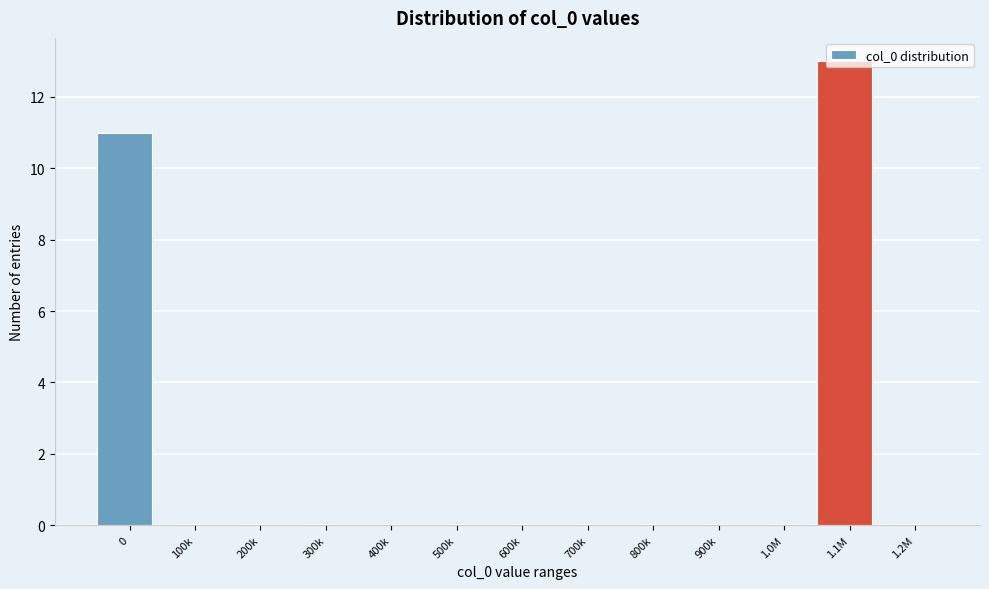

Which category has the highest value across all series?

1.1M